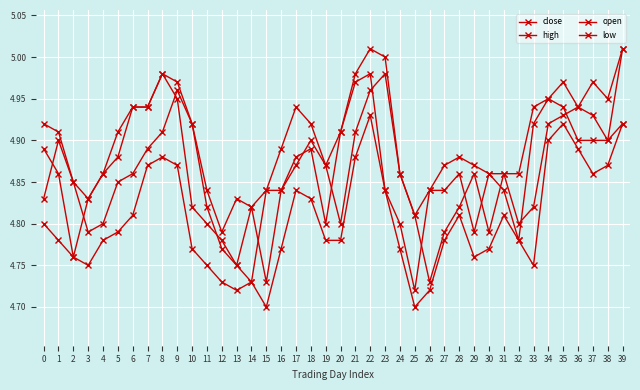

How many series are shown in this chart?

4